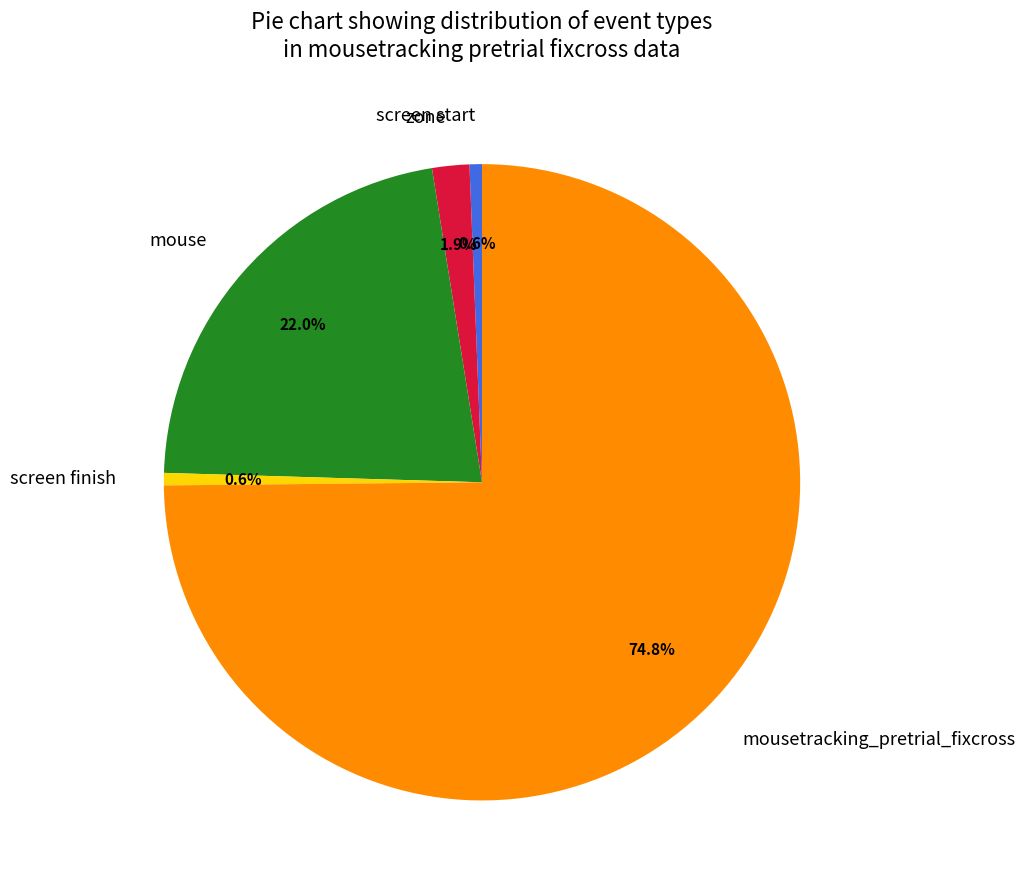

To the nearest percent, what portion does screen finish represent?

1%